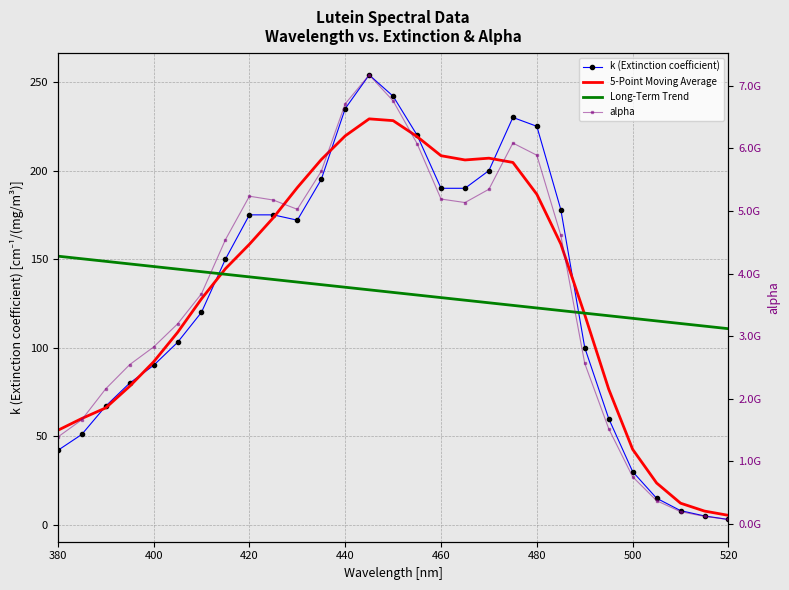

What is the maximum value shown in the chart?

7172714912.5